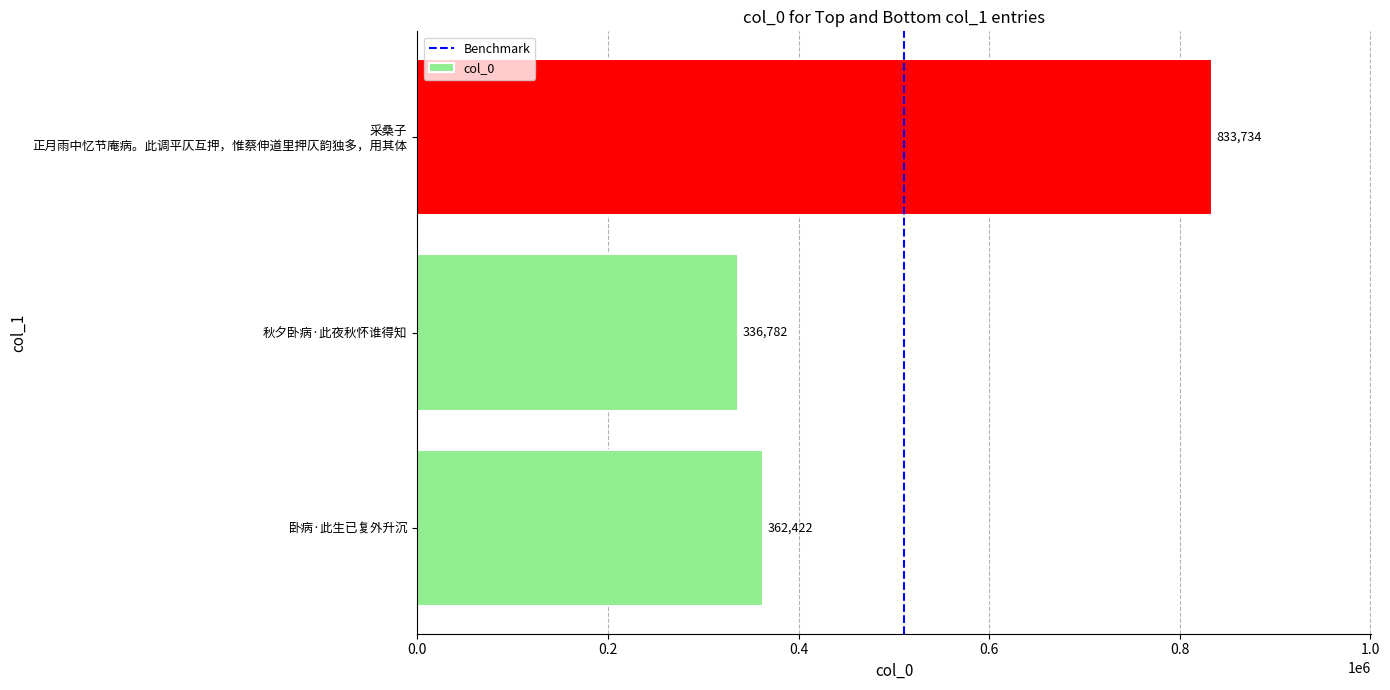

The chart shows a value of 517428 at 卧病·此生已复外升沉. True or false?

False